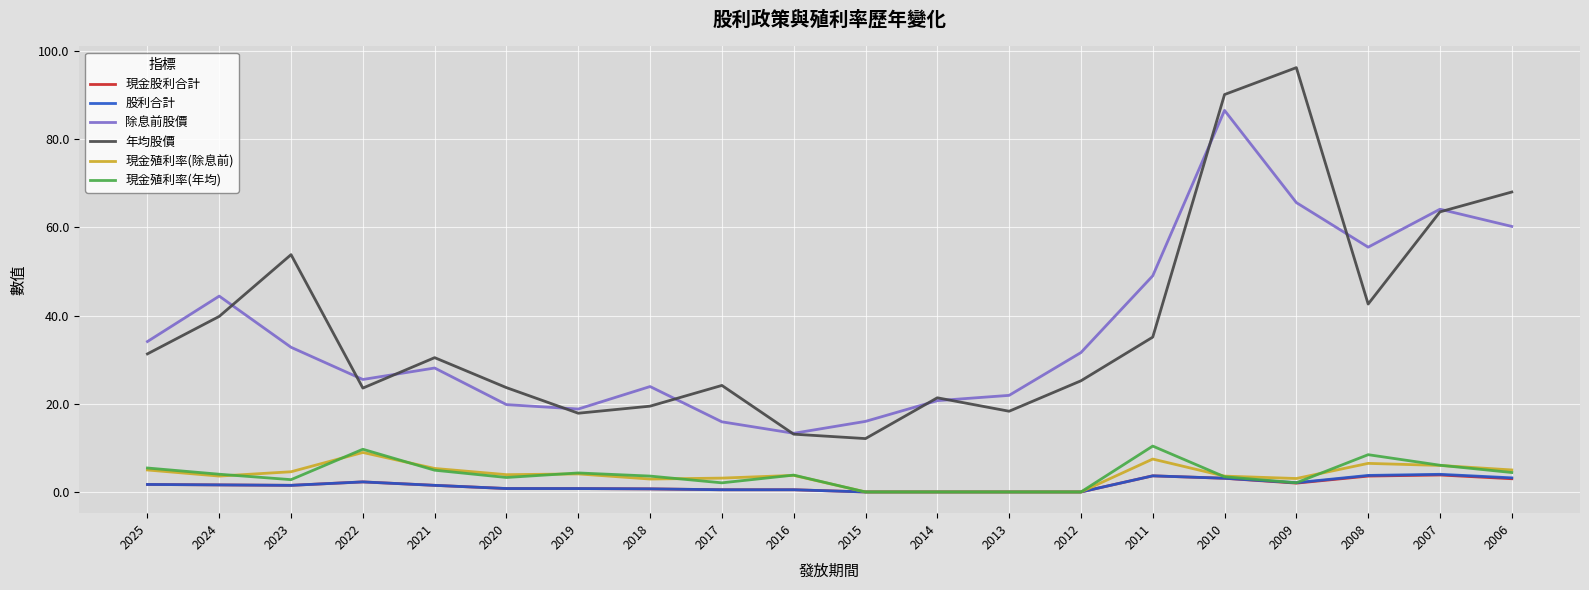

Is the value of 年均股價 at 2022 greater than the value of 股利合計 at 2010?

Yes